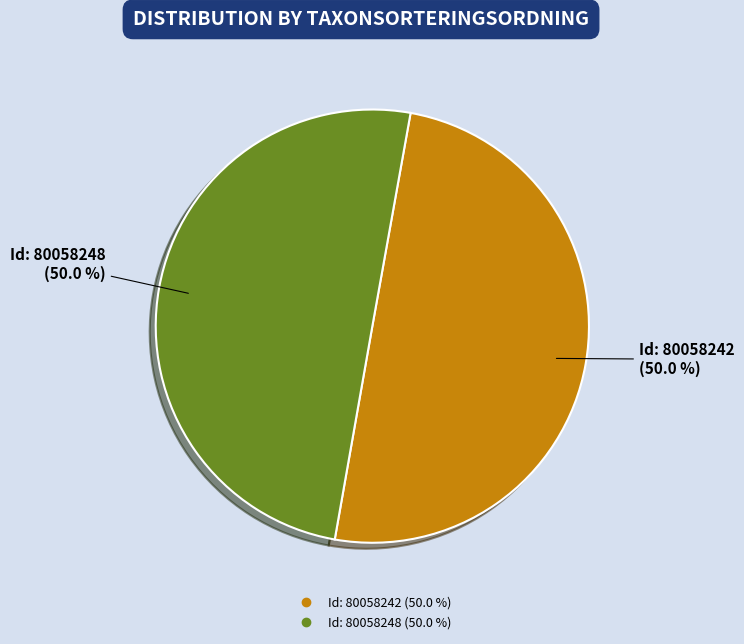

How many slices are in this pie chart?

2